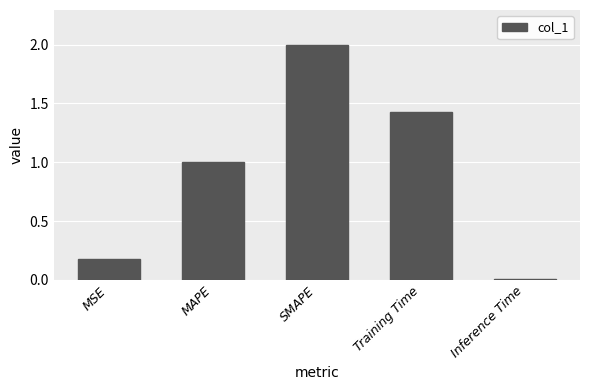

What is the difference between the values at SMAPE and Inference Time?

2.0